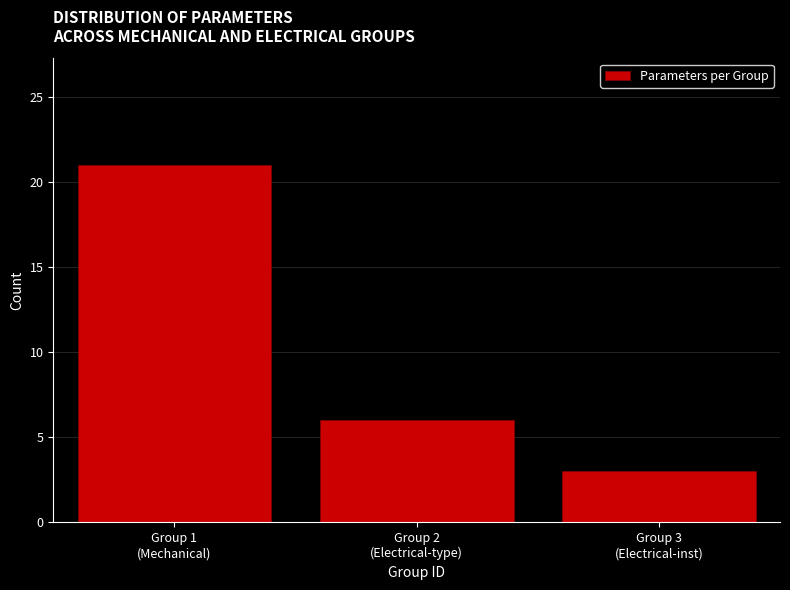

Reading right to left, extract all data points from this chart.

3	6	21